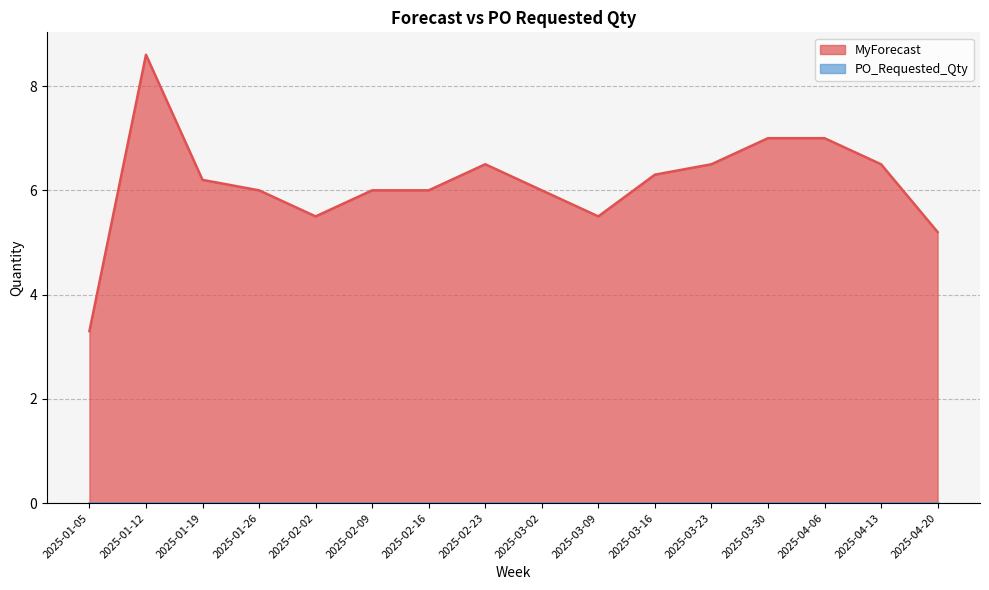

What position from the left is 2025-03-09?

10